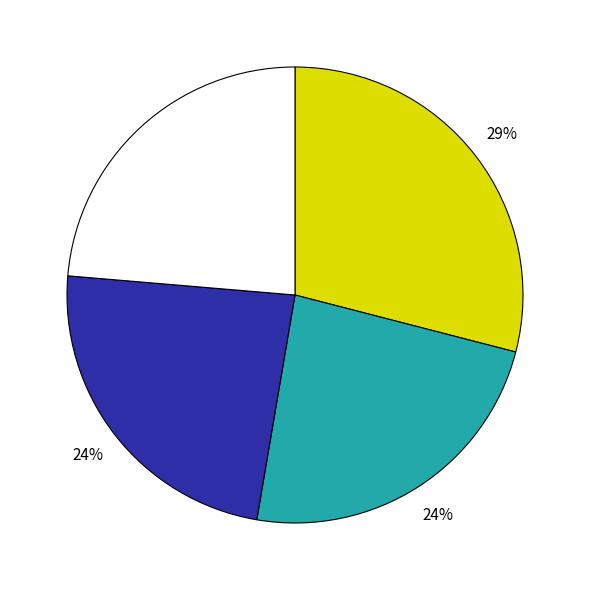

To the nearest percent, what is the difference between the largest and smallest slice percentages?

5%